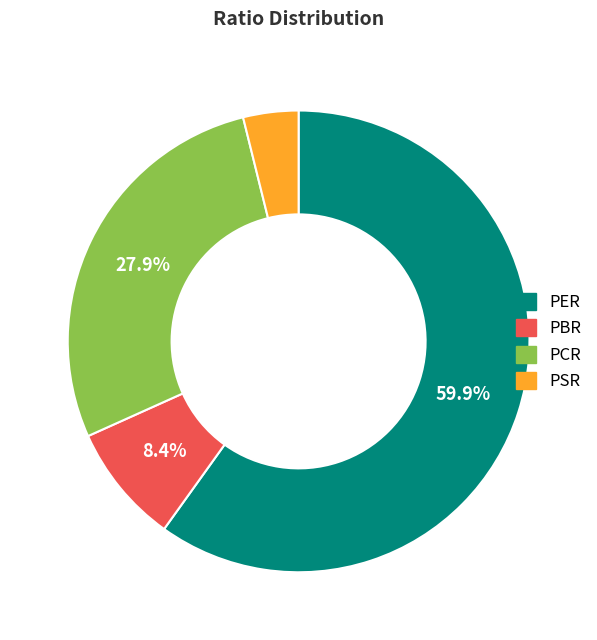

Which category has the smallest portion of the pie?

PSR